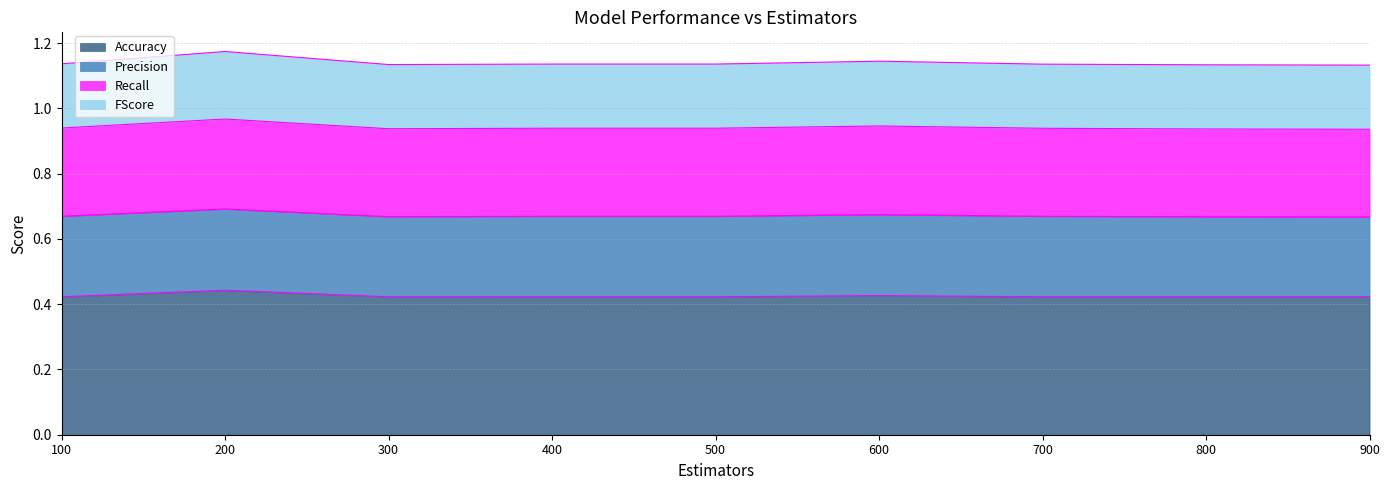

What is the minimum value for Accuracy?

0.4